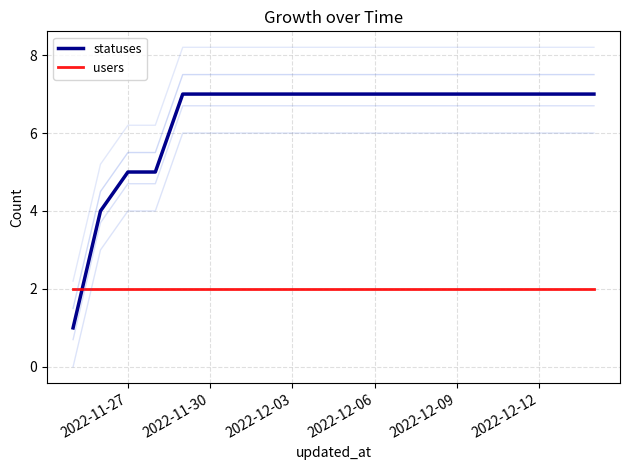

How many intersections are there between users and statuses?

1